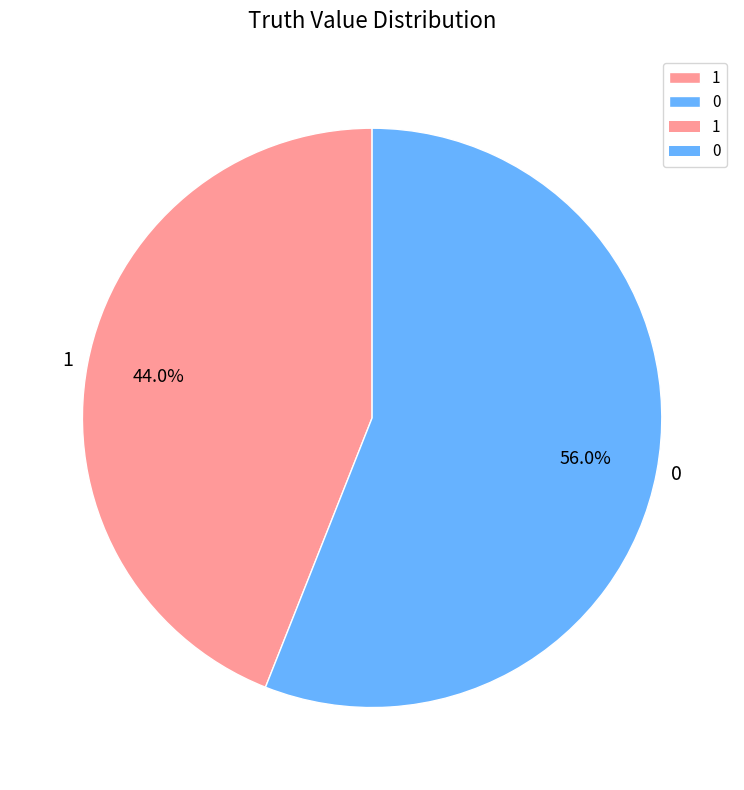

How many slices are in this pie chart?

2